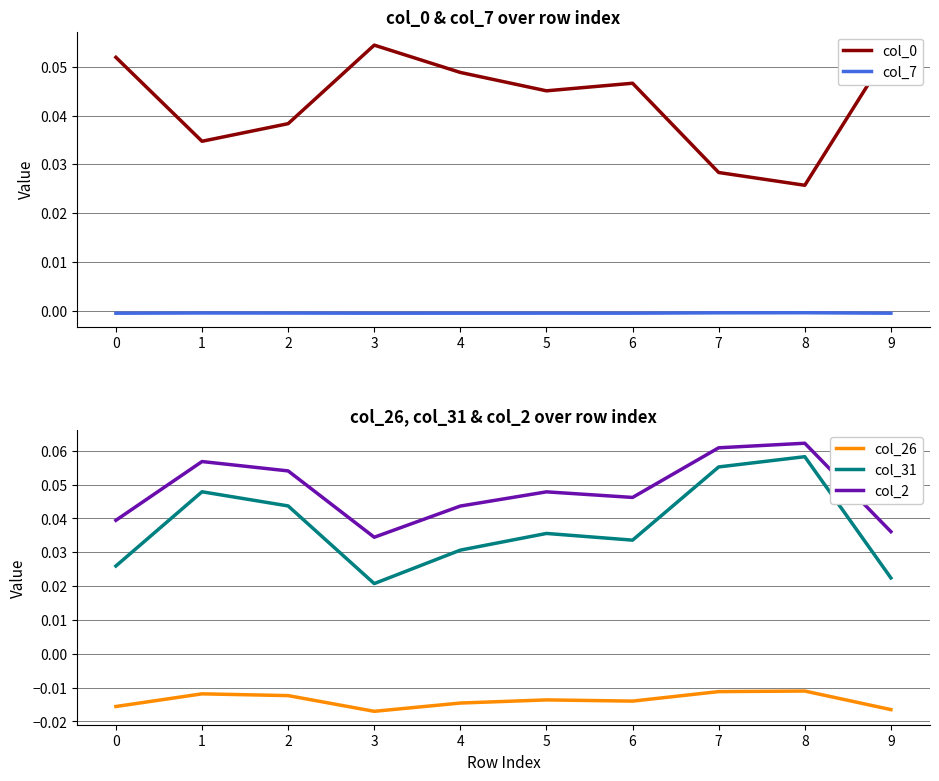

Where is the first local minimum for col_2?

3